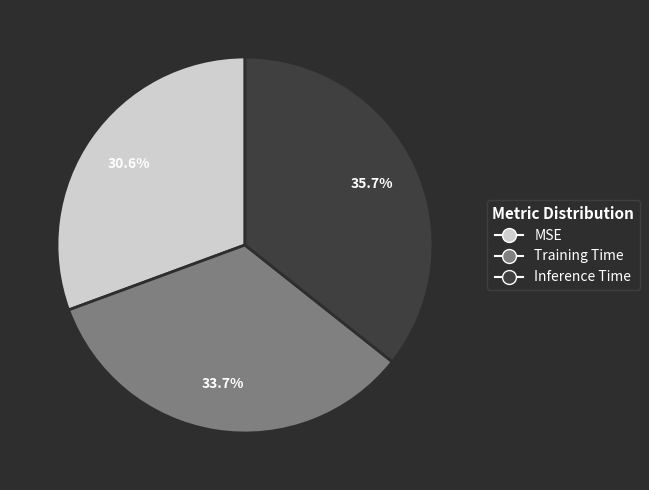

How many segments does this pie chart have?

3